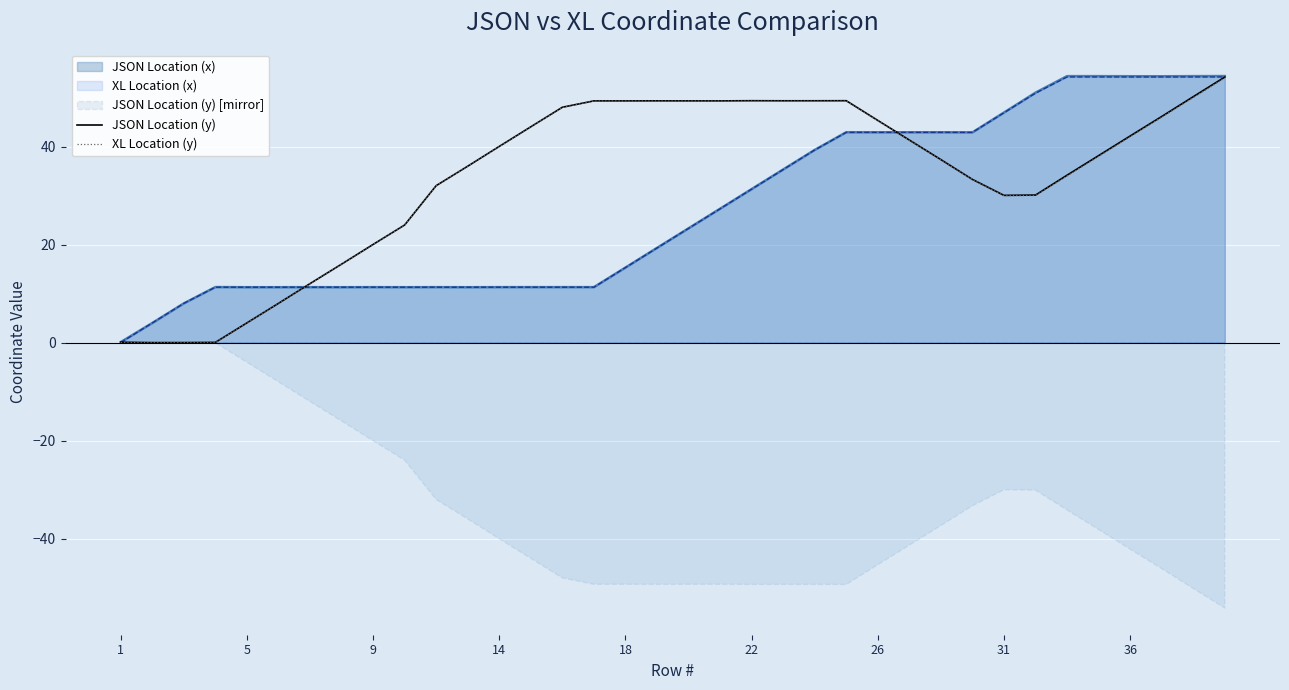

What is the difference between the maximum and second lowest values in the JSON Location (y) series?

54.2